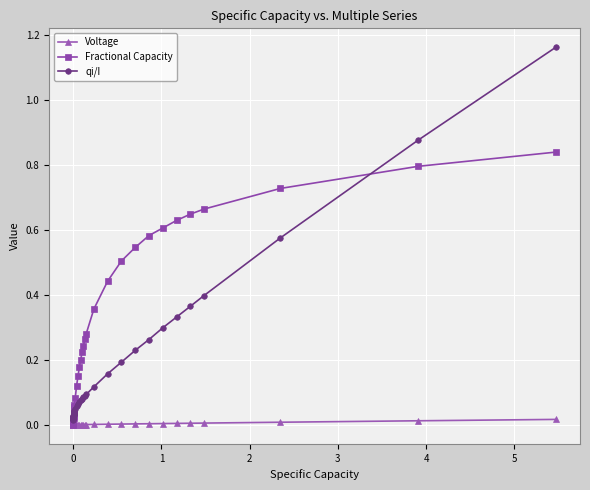

Which series has the largest total across all categories?

Fractional Capacity